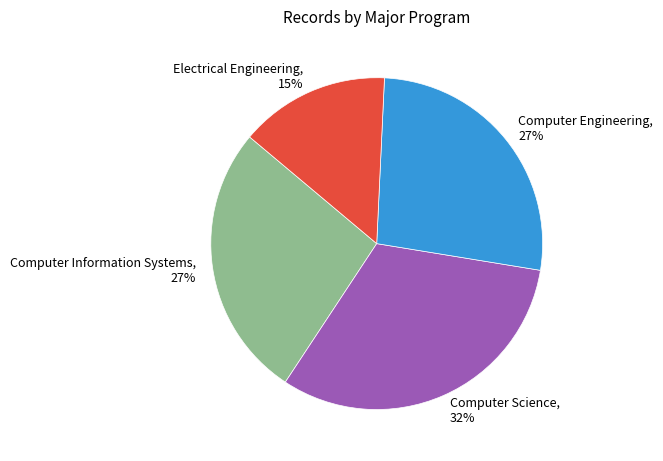

Does Computer Science represent more than half of the total?

No